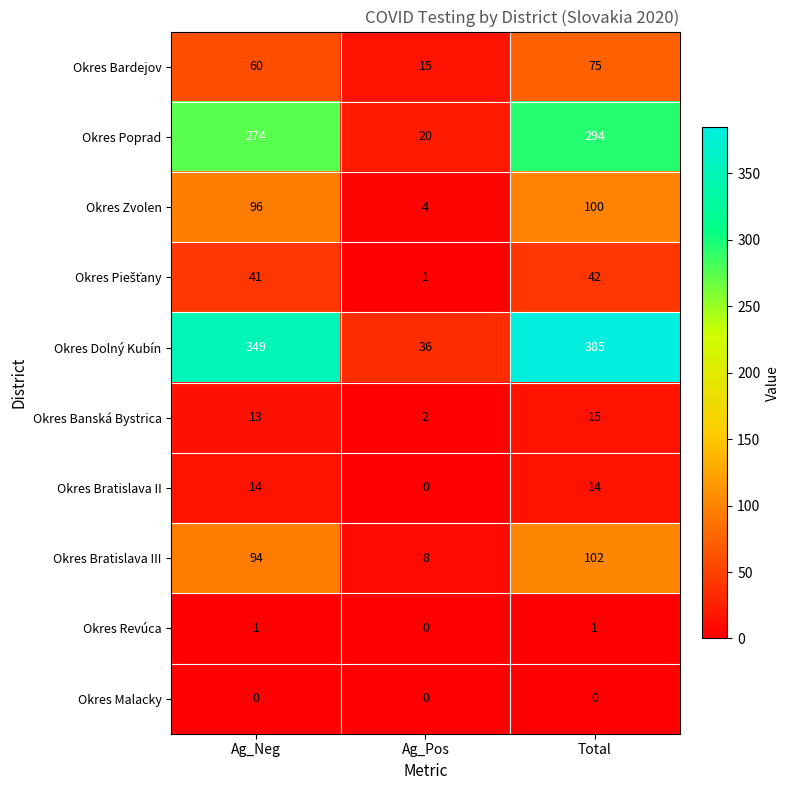

Which label corresponds to the largest value in the chart?

Total